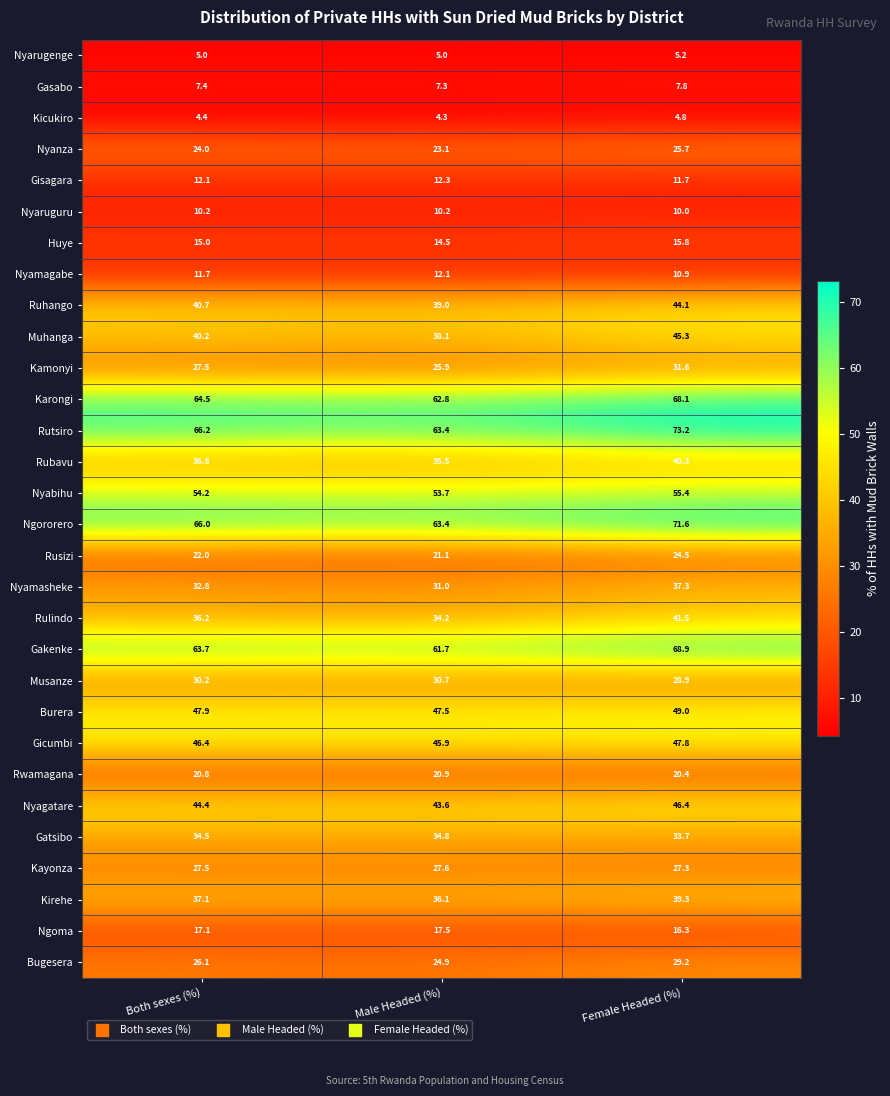

Count the number of categories in the chart.

3